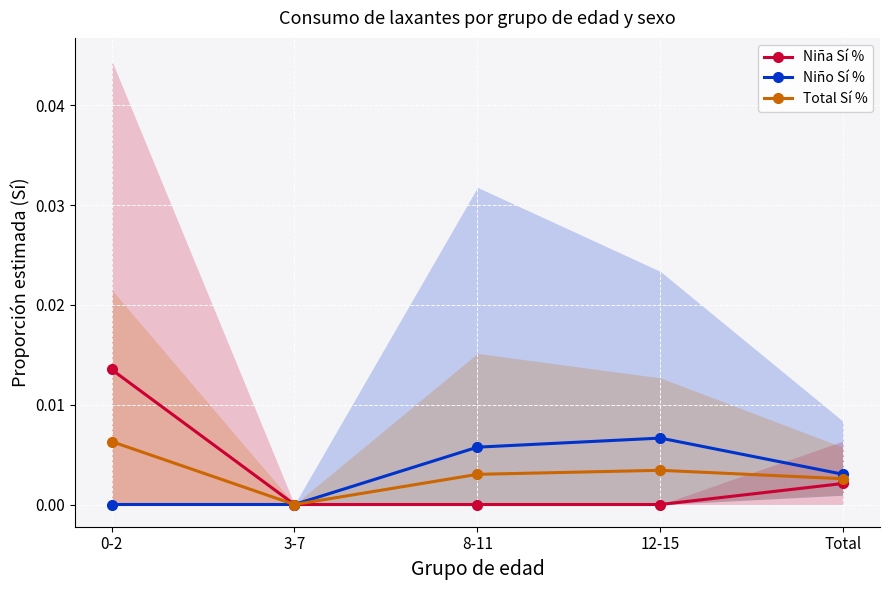

List the series in order of their overall mean, lowest first.

Total Sí %, Niño Sí %, Niña Sí %